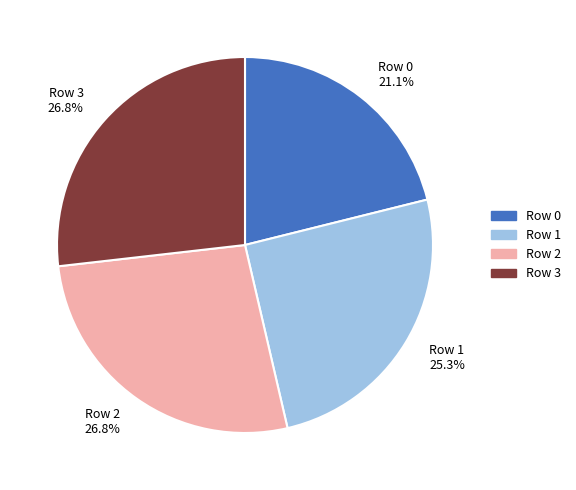

Which has a higher value, Row 1 or Row 0?

Row 1